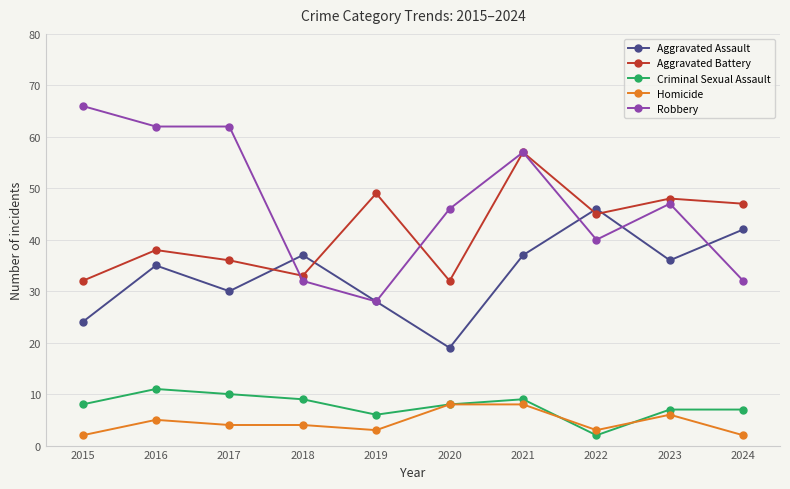

Rank the series by their maximum value, from highest to lowest.

Robbery, Aggravated Battery, Aggravated Assault, Criminal Sexual Assault, Homicide